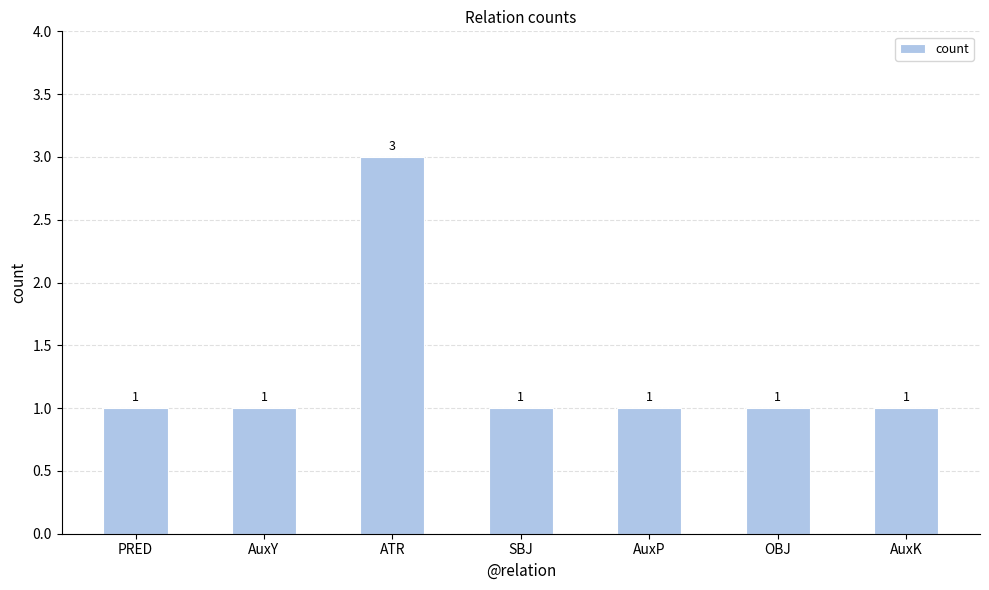

What is the smallest value displayed?

1